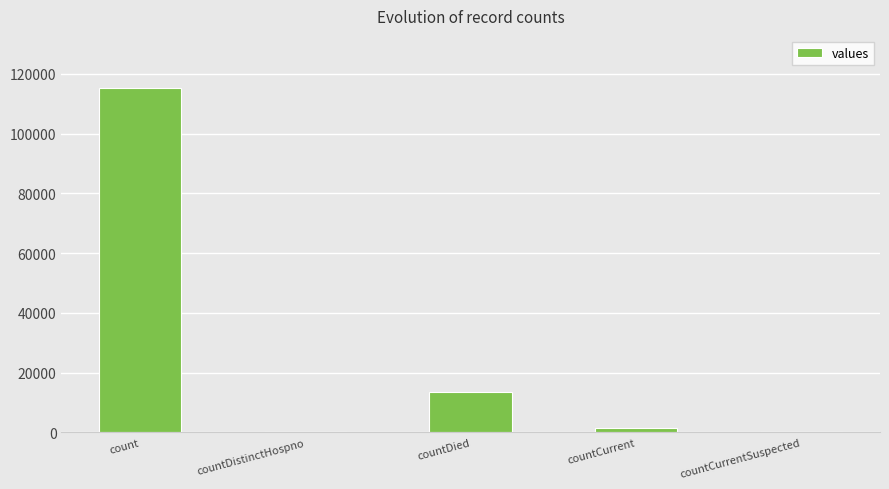

Is it true that the value at count is 115379?

True